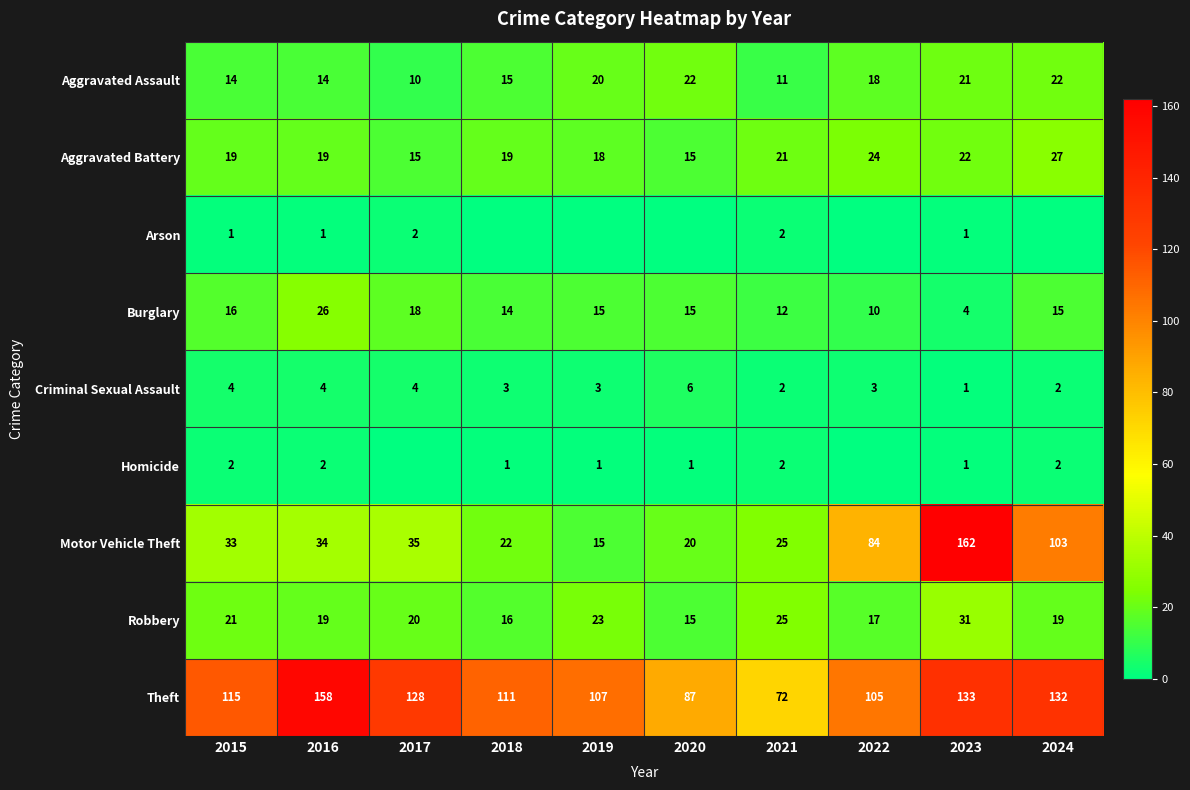

What is the sum of all Criminal Sexual Assault values?

32